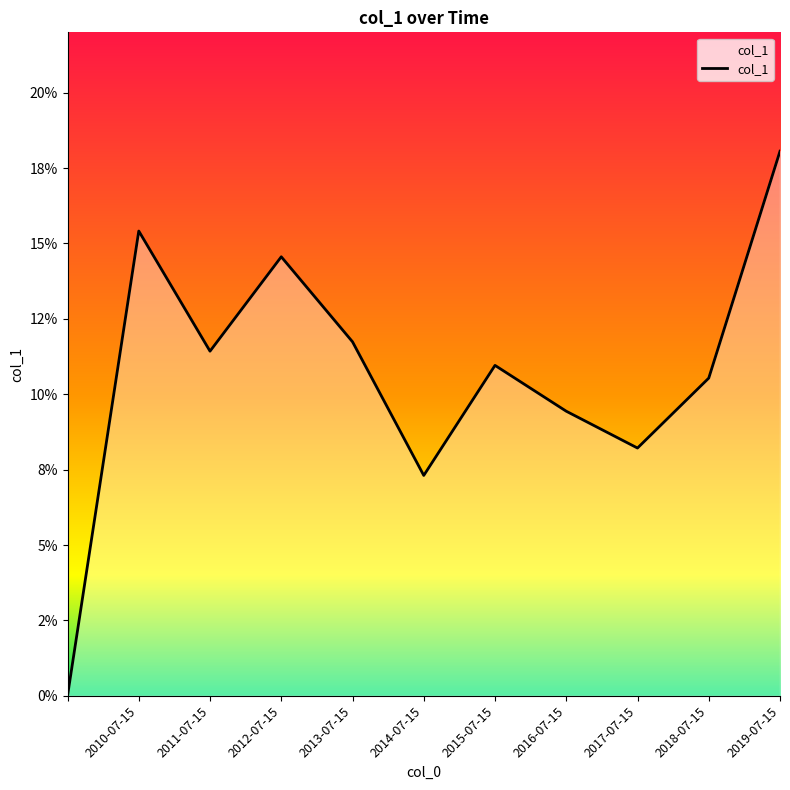

Is this an area chart (filled region under the line)?

Yes